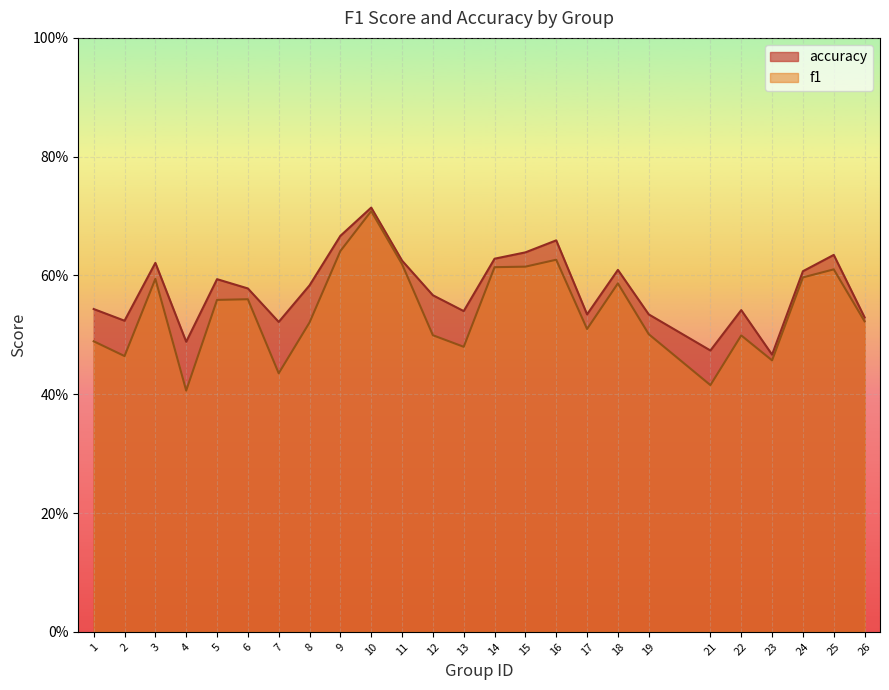

Is it true that f1 equals 0.6 at 11?

True